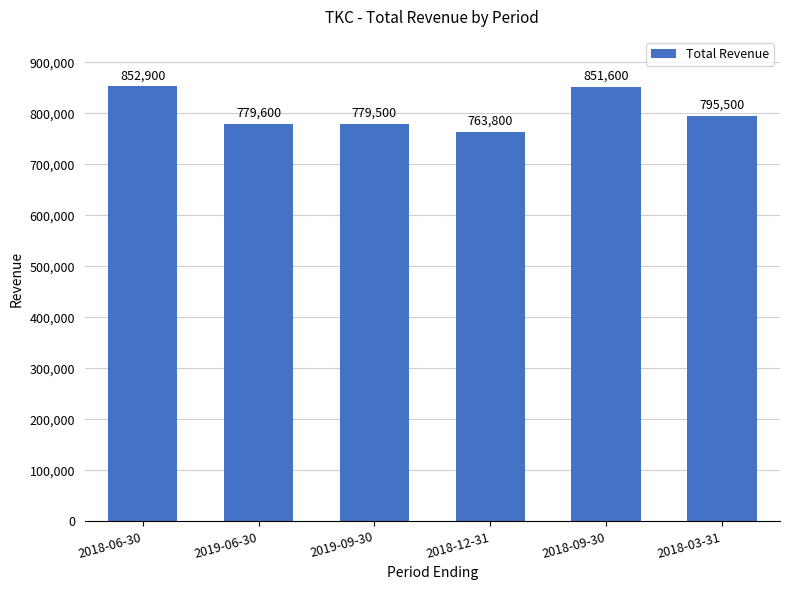

List the labels in order of value, largest first.

2018-06-30, 2018-09-30, 2018-03-31, 2019-06-30, 2019-09-30, 2018-12-31